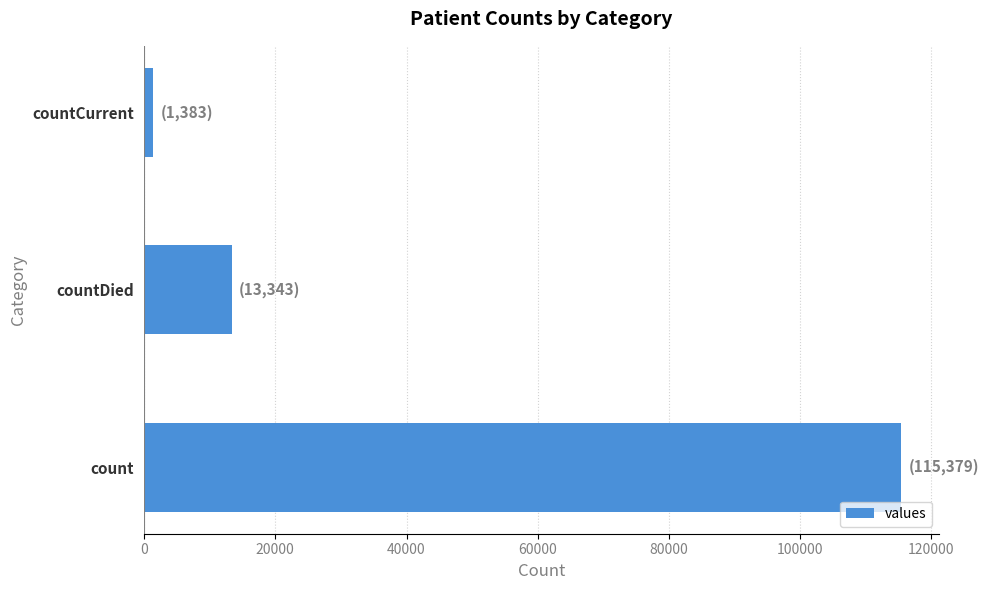

The chart shows a value of 115379 at count. True or false?

True